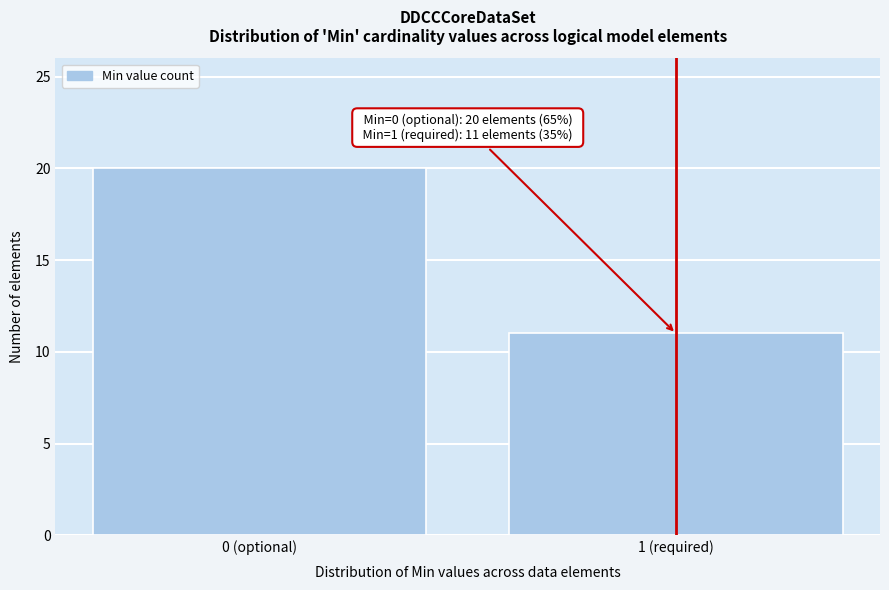

Reading left to right, extract all data points from this chart.

0 (optional)=20	1 (required)=11